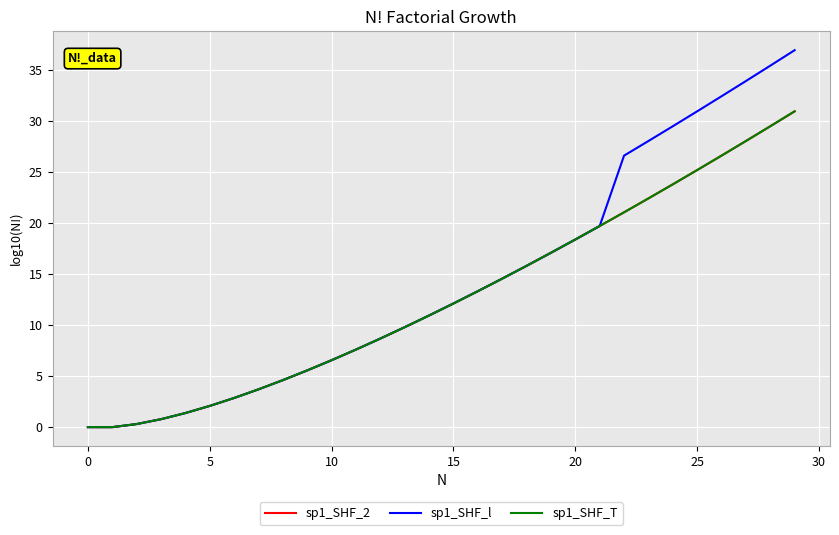

What is the label of the 21st point from the left?

20